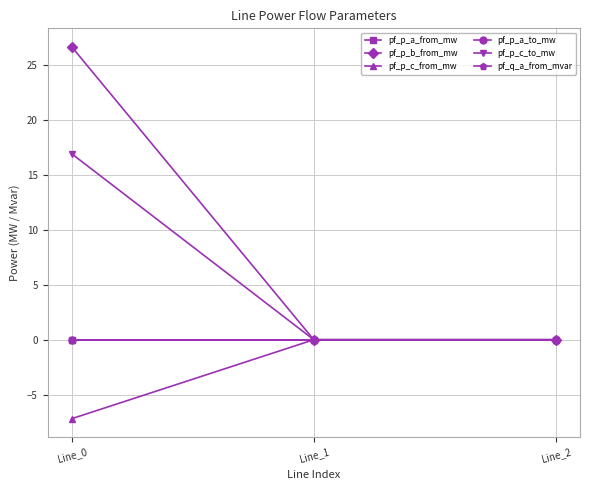

Does the chart have visible grid lines?

Yes